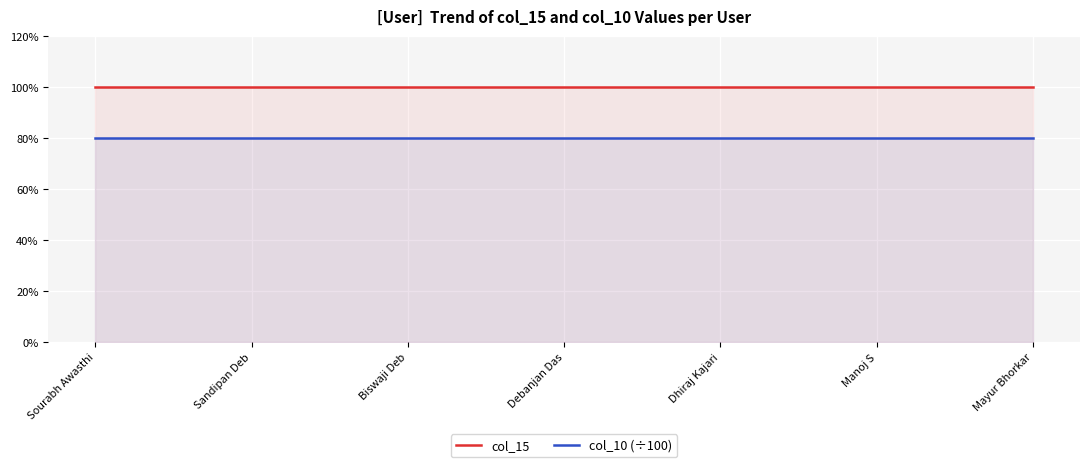

The value of col_15 at Debanjan Das is 1.0. True or false?

True